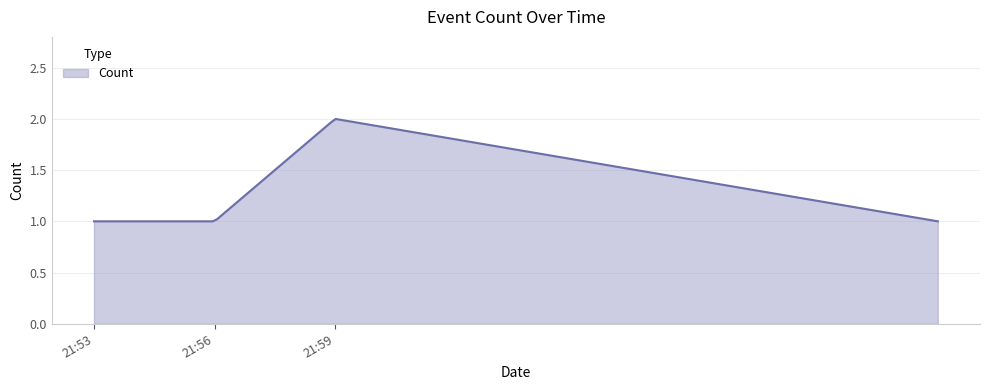

Where is the data nearest to the value 1?

2019-04-05 21:53:00